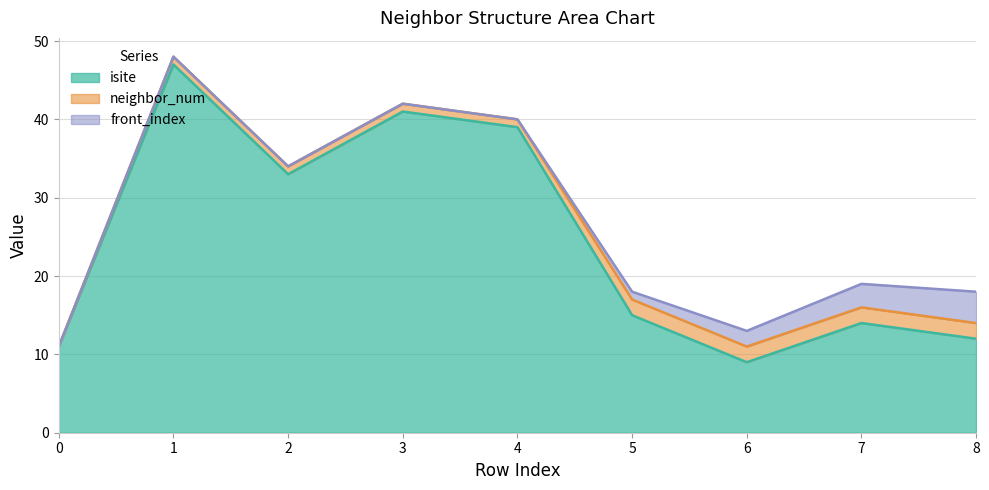

At which label is isite closest to 28?

2